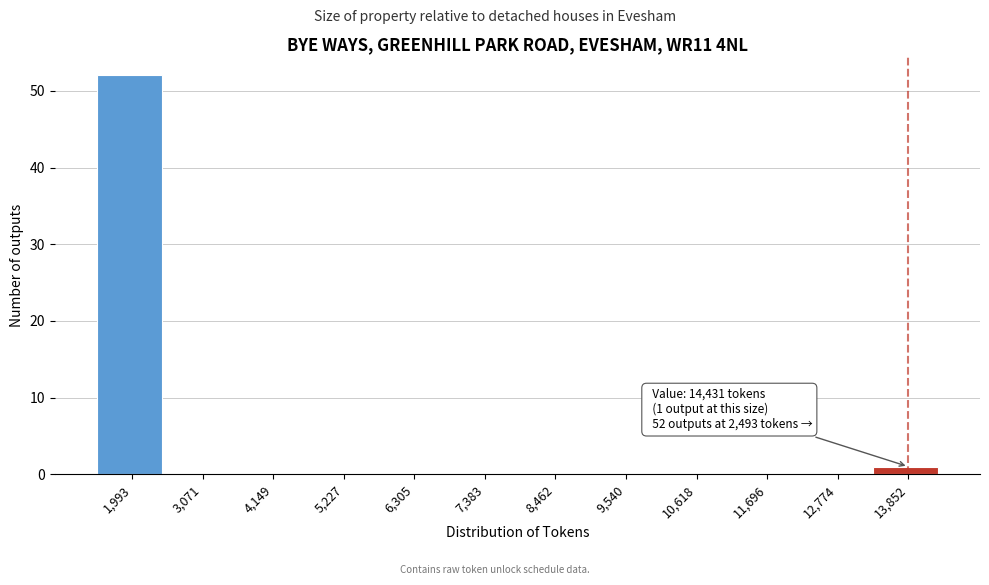

Reading right to left, extract all data points from this chart.

13,852=1	12,774=0	11,696=0	10,618=0	9,540=0	8,462=0	7,383=0	6,305=0	5,227=0	4,149=0	3,071=0	1,993=52